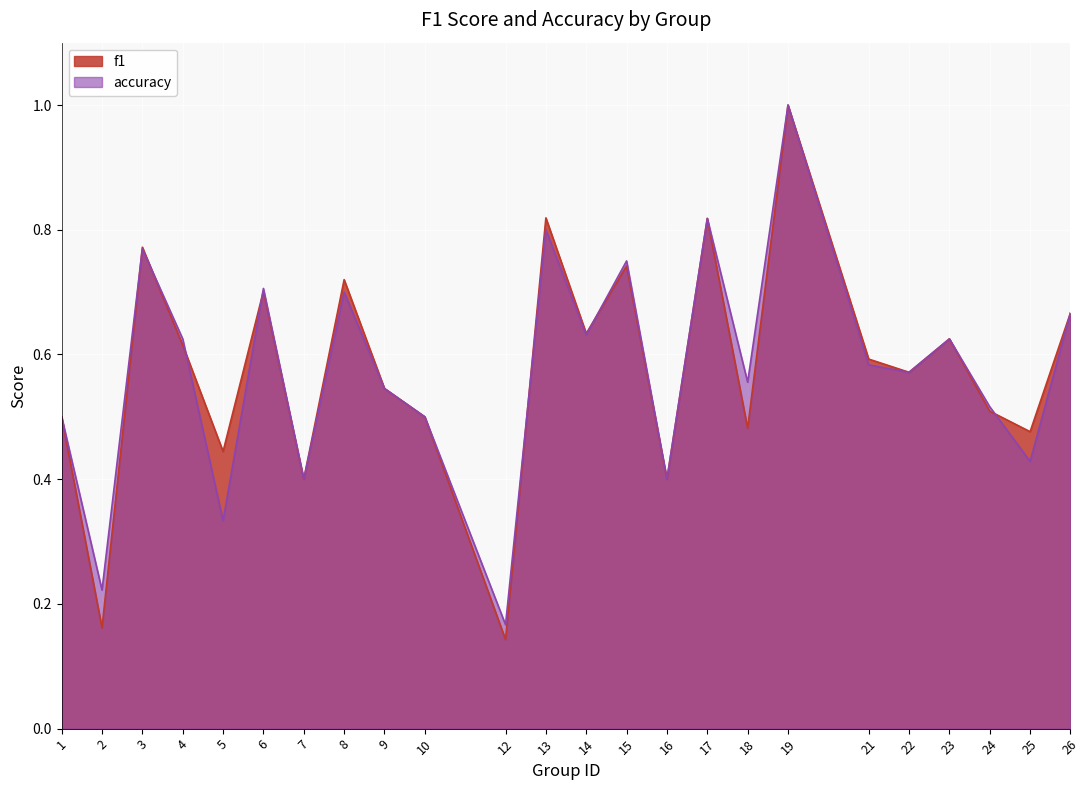

At which label is accuracy closest to 0?

12